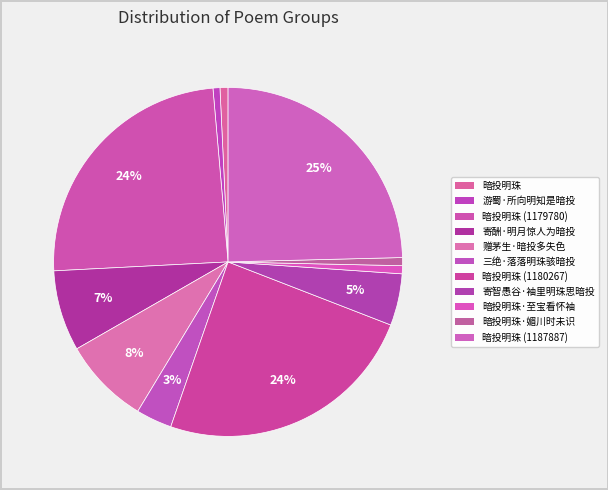

How many slices are in this pie chart?

11